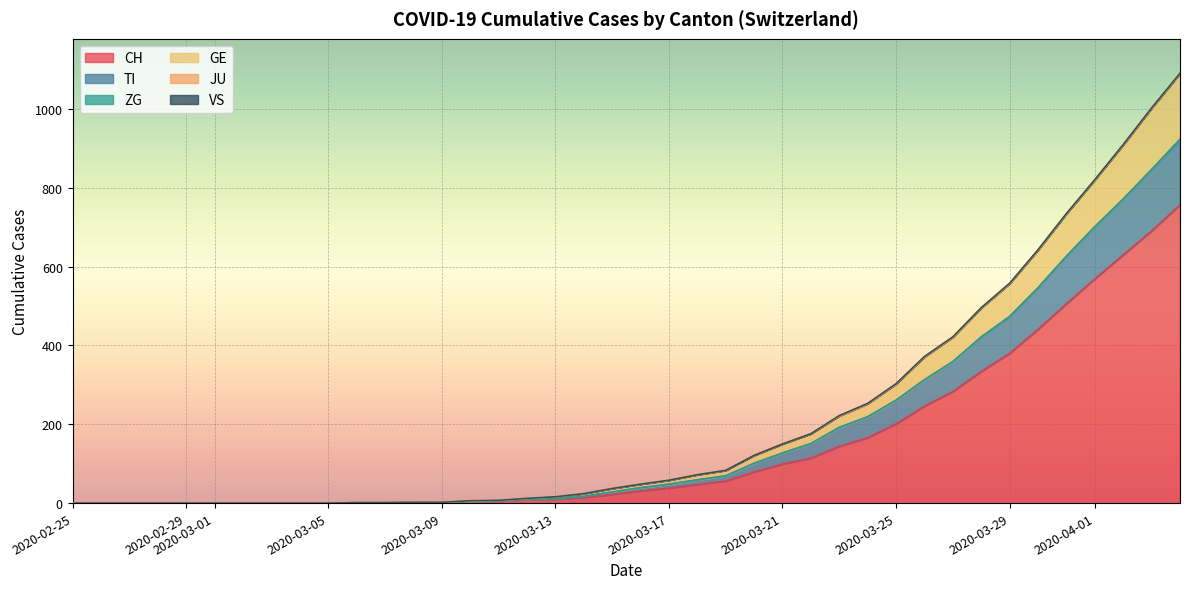

How many values in the CH series are below 31?

20